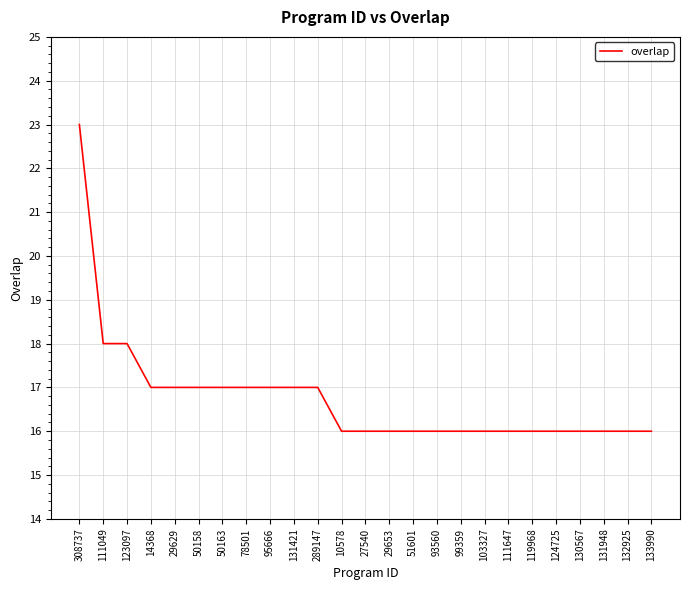

What is the approximate value at 131948?

16